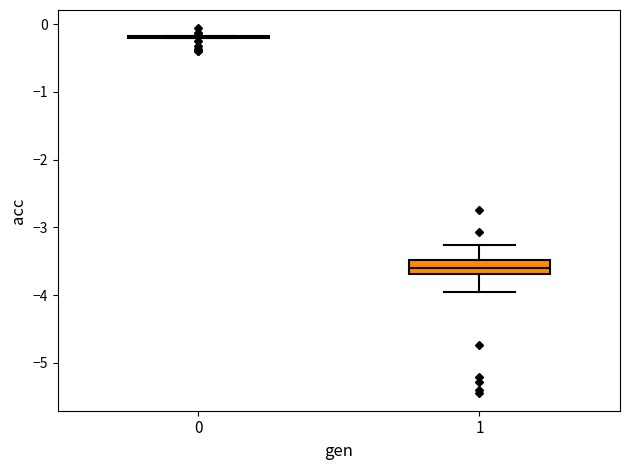

Where does the median line of the box at x = 1 sit on the y-axis? The values are not printed on the chart, so give them approximately, as read against the axis.

-3.6